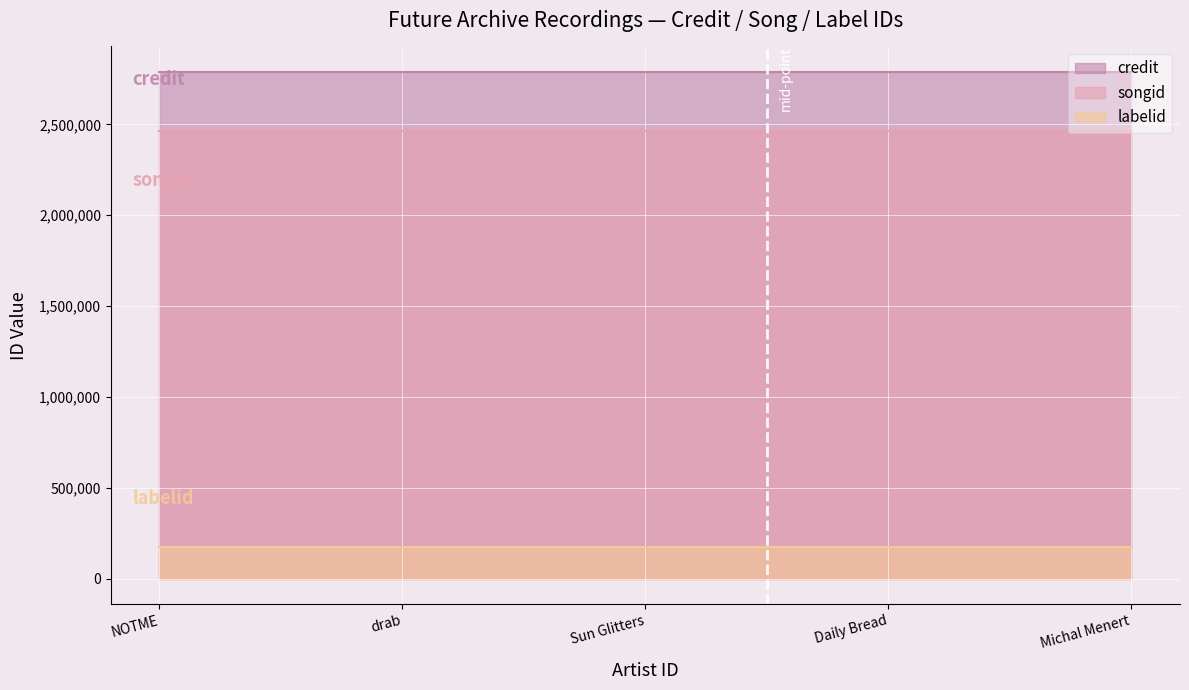

What is the maximum value for songid?

2464213